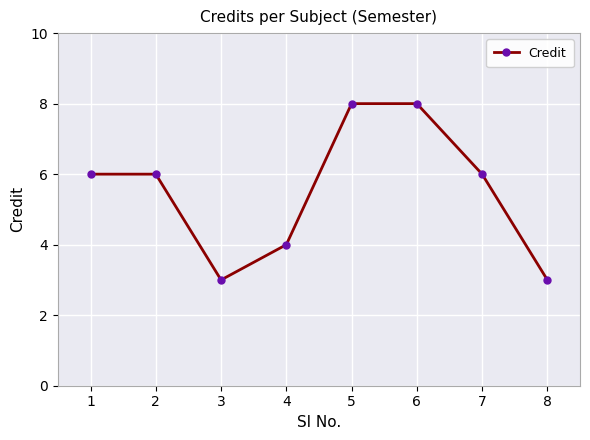

Does the chart have visible grid lines?

Yes